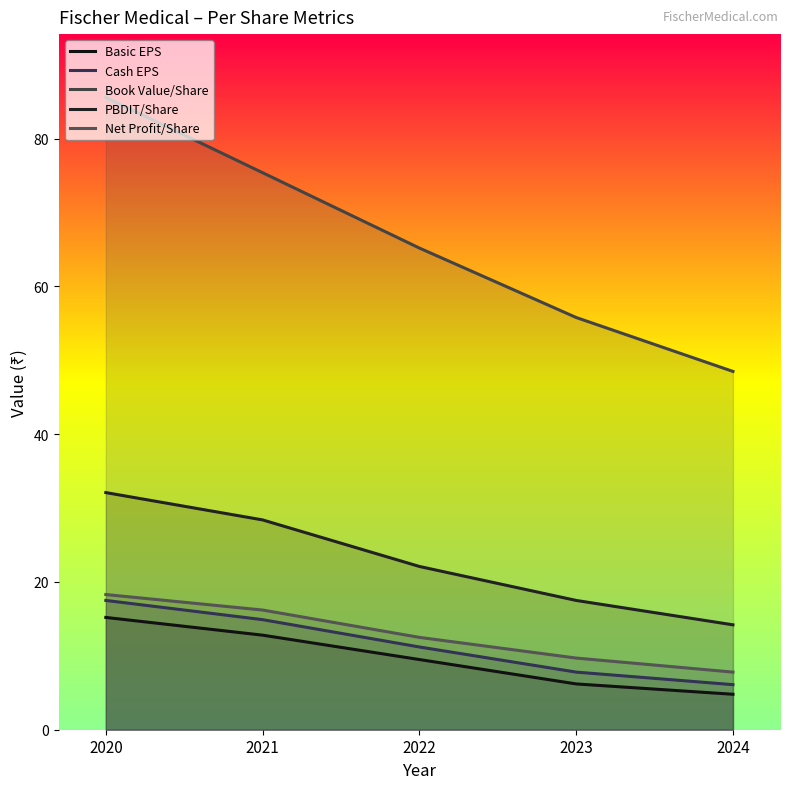

Count the number of data series in this chart.

5